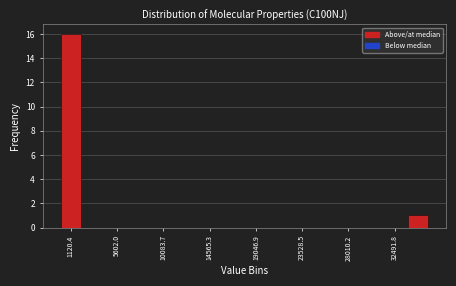

How tall is the bar that spans 33500 to 36000 on the x-axis? Neither the bar edges nor the heights are printed on the chart, so give them approximately, as read against the axes.

1